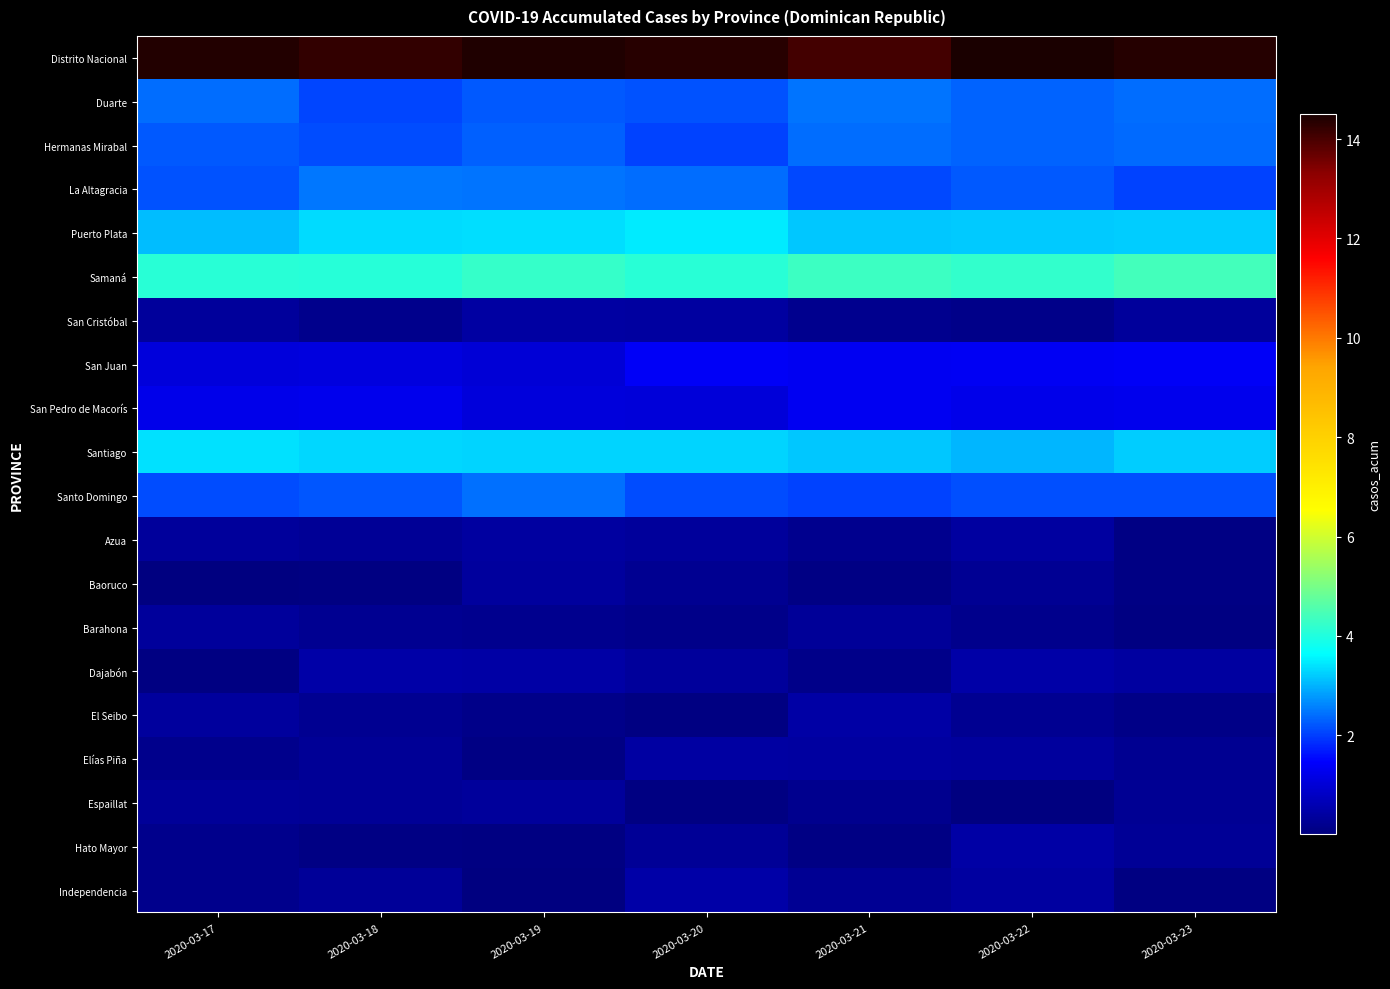

At how many categories does at least one series exceed 11?

7